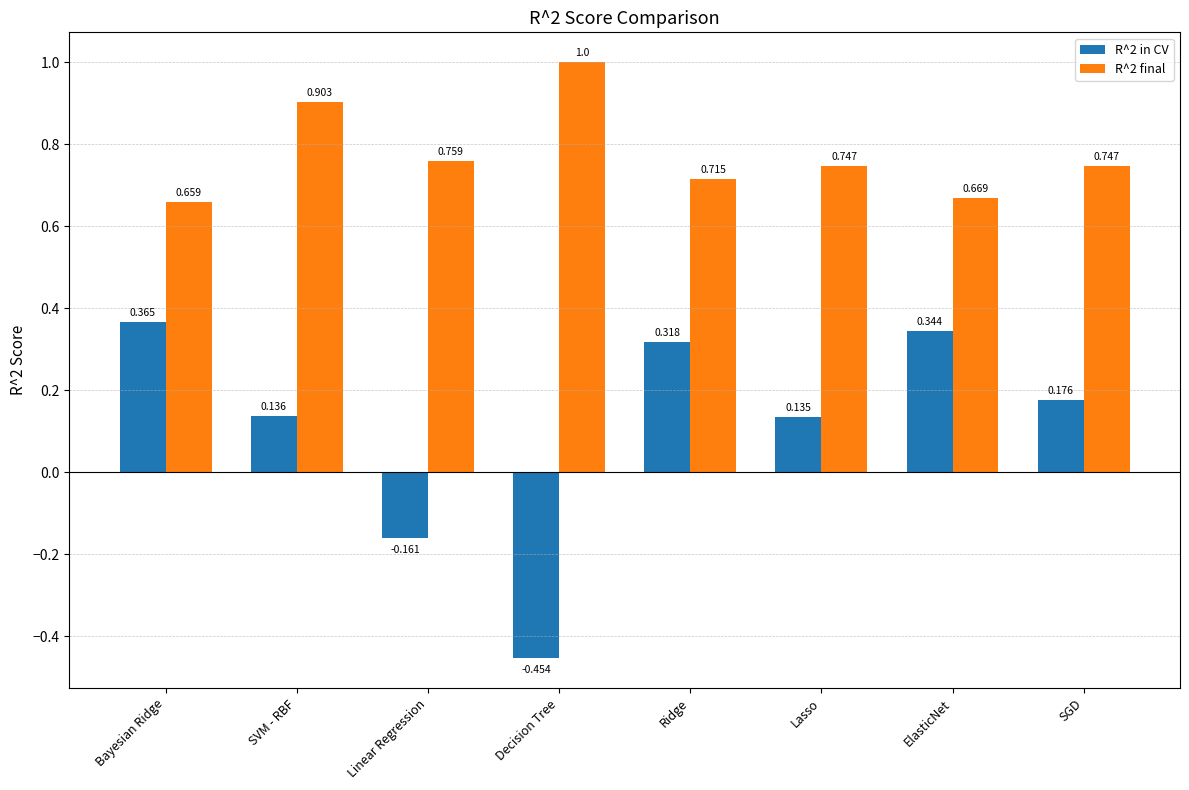

What position from the left is SGD?

8